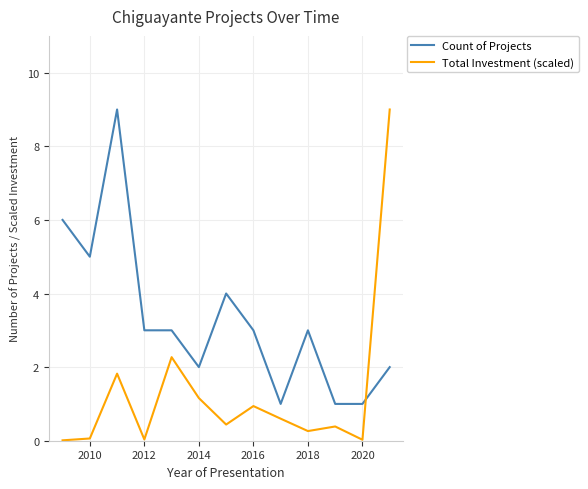

What is the difference between the second highest and minimum values in the Count of Projects series?

5.0